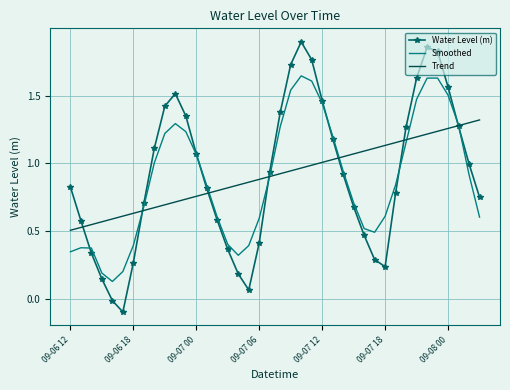

Which series has the widest spread of values?

Water Level (m)